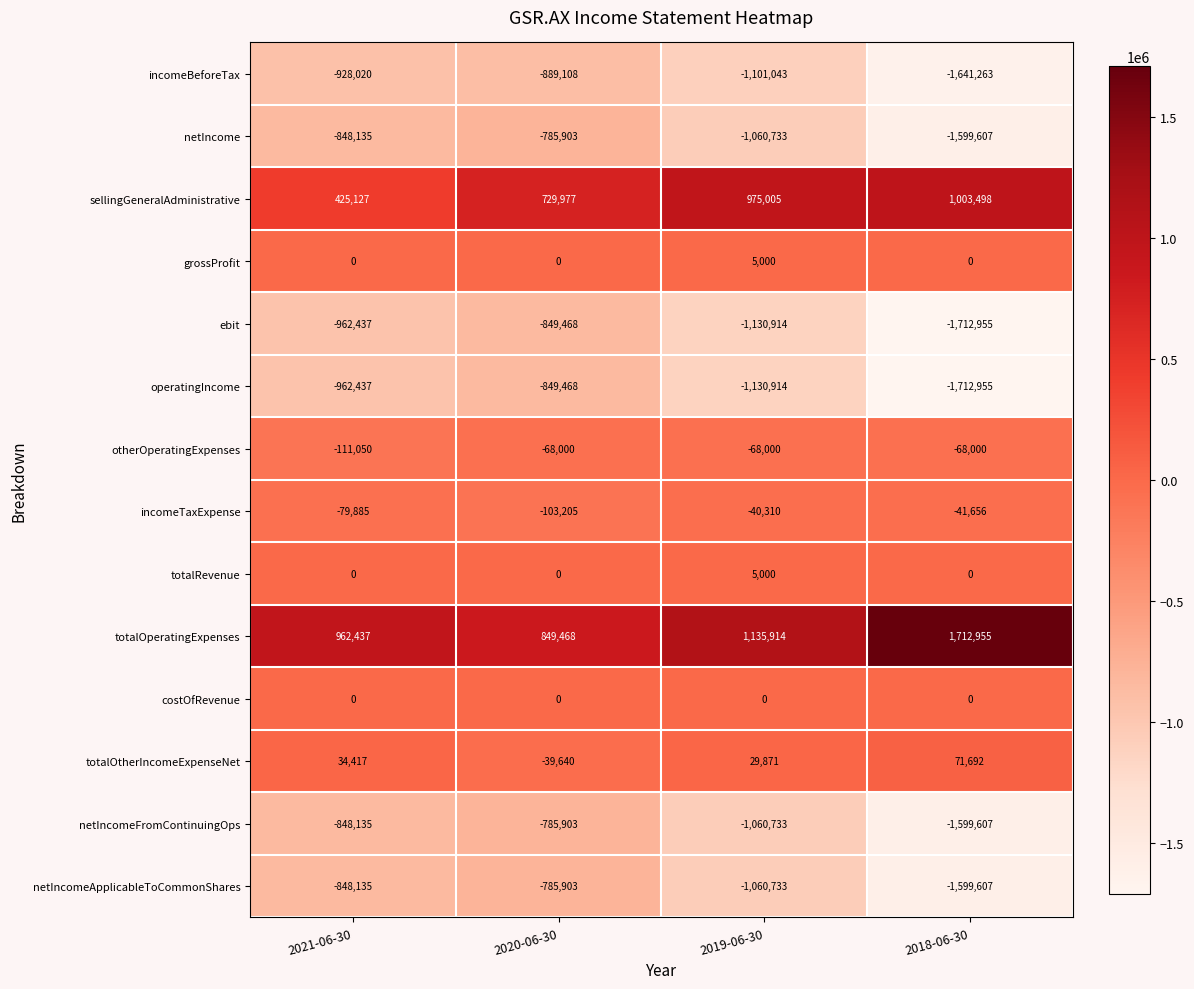

True or false: grossProfit has a value of 0 at 2020-06-30.

True